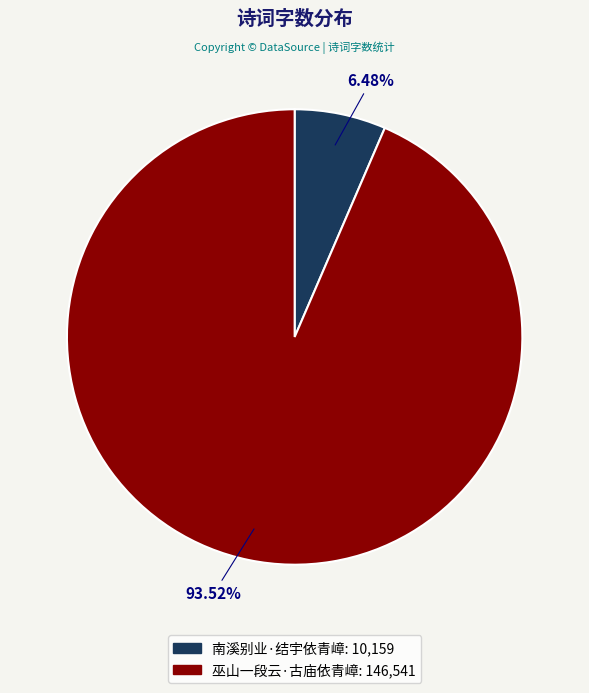

How many slices are in this pie chart?

2